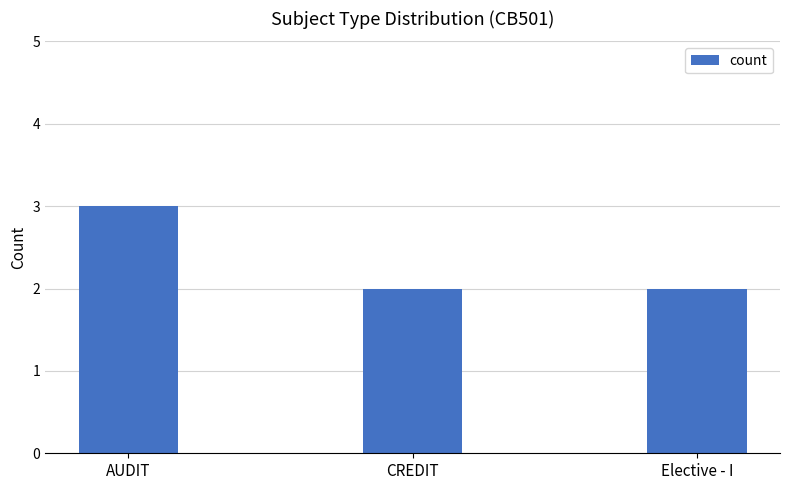

The value at Elective - I is 2. True or false?

True